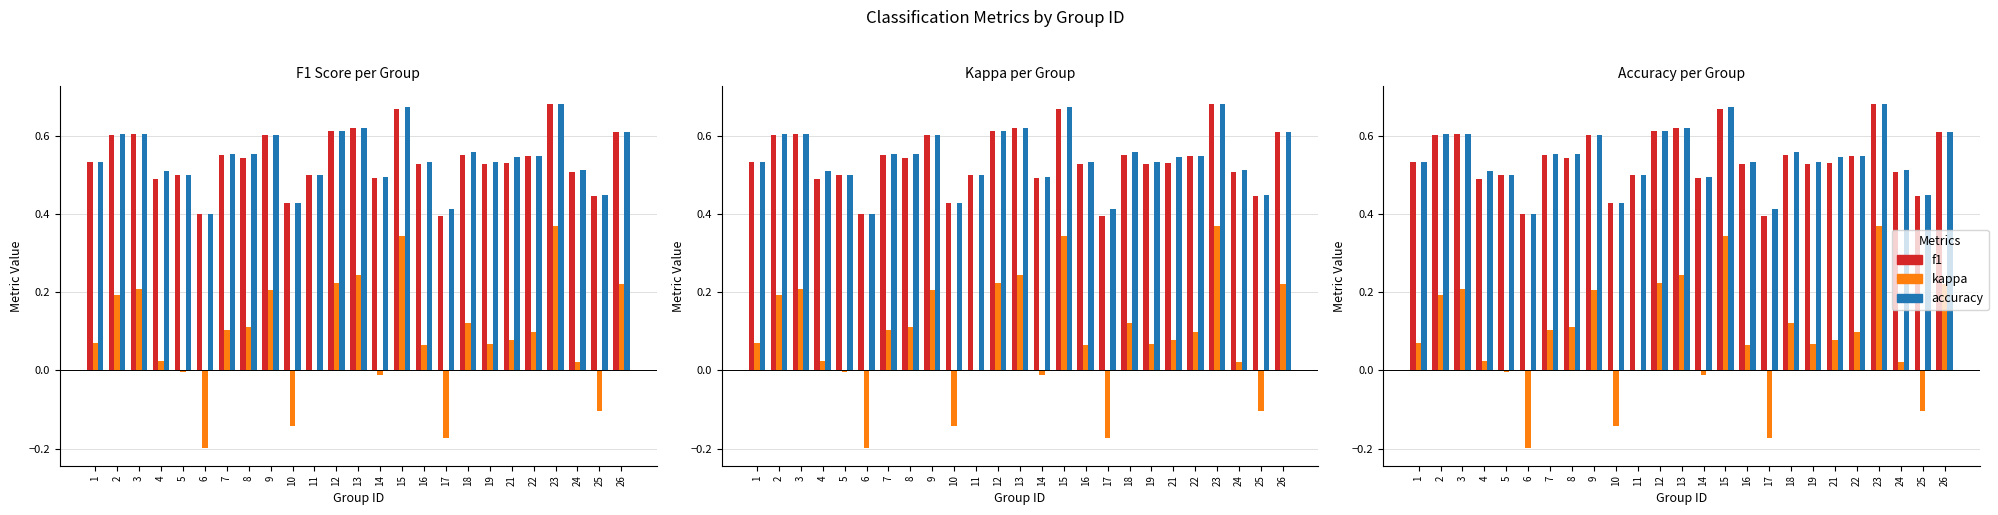

How many f1 values are between 0 and 1?

25